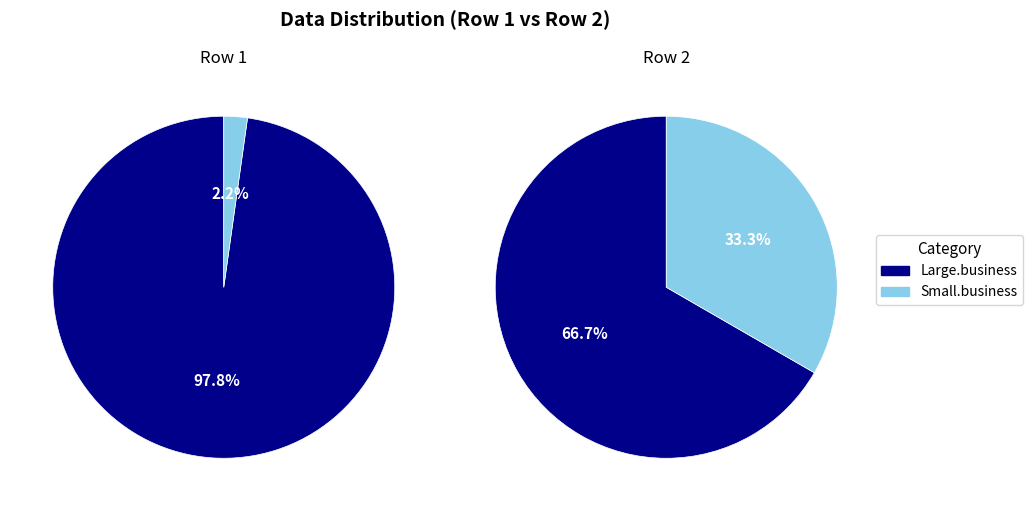

How many segments does this pie chart have?

2